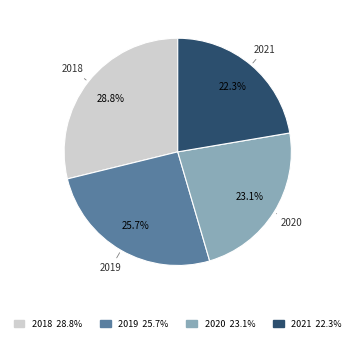

What is the smallest slice in the pie chart?

2021